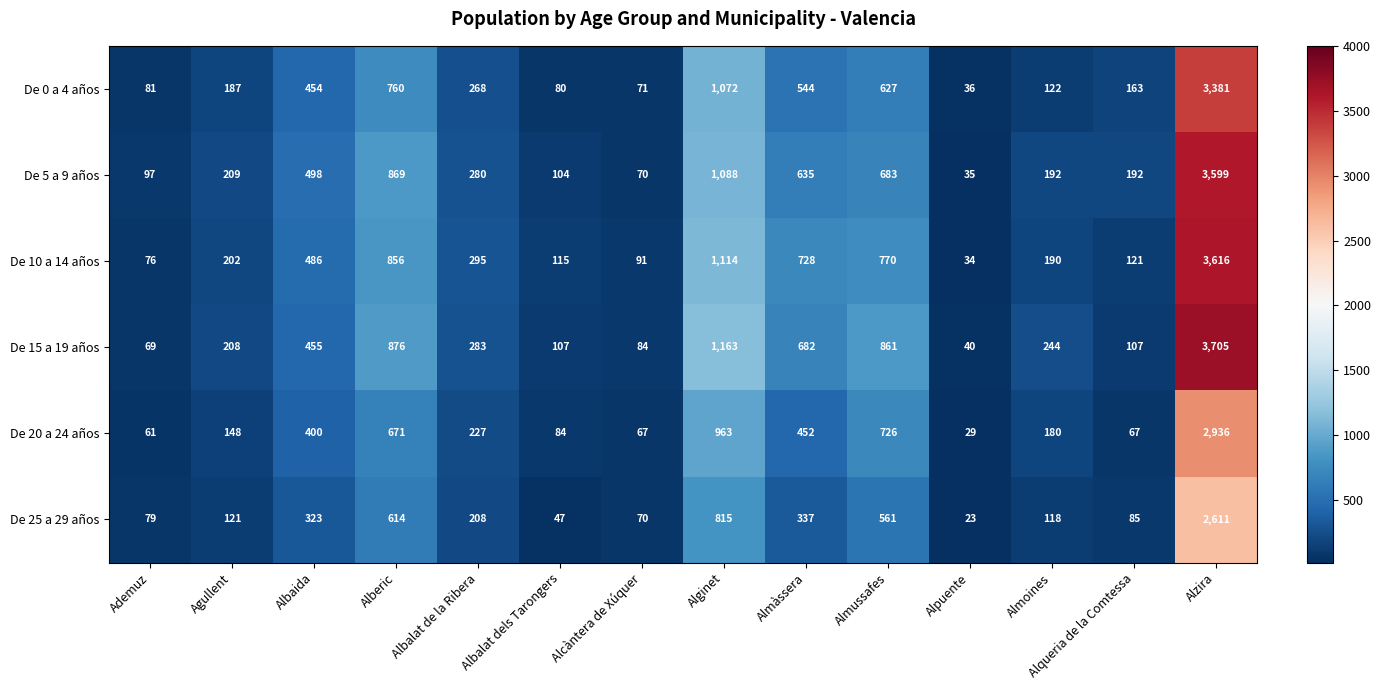

What is the spread (max minus min) of values at Almussafes?

300